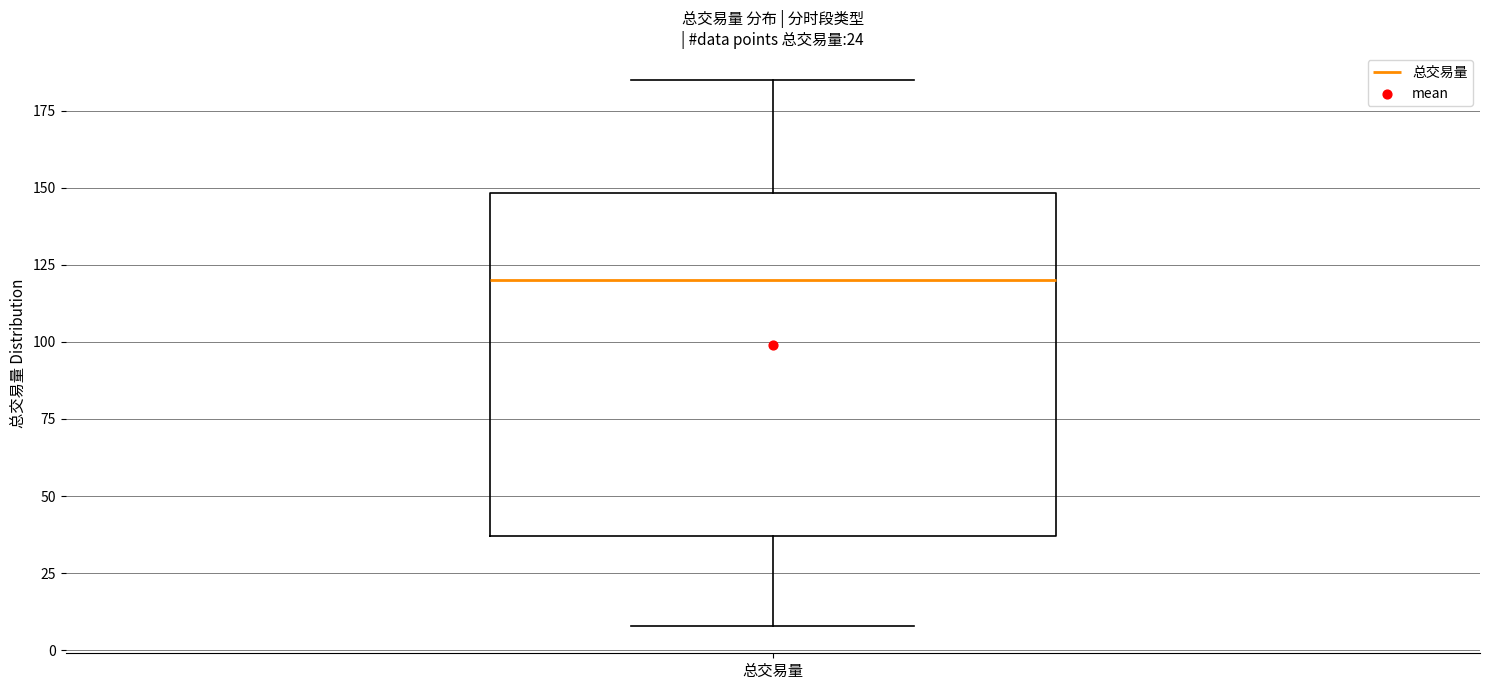

Where does the median line of the box for 总交易量 sit on the y-axis? The values are not printed on the chart, so give them approximately, as read against the axis.

120